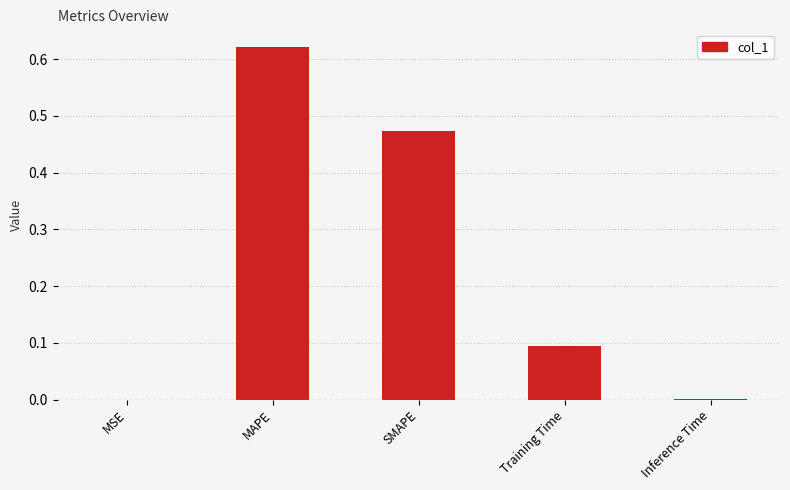

The value at SMAPE is 0.8. True or false?

False